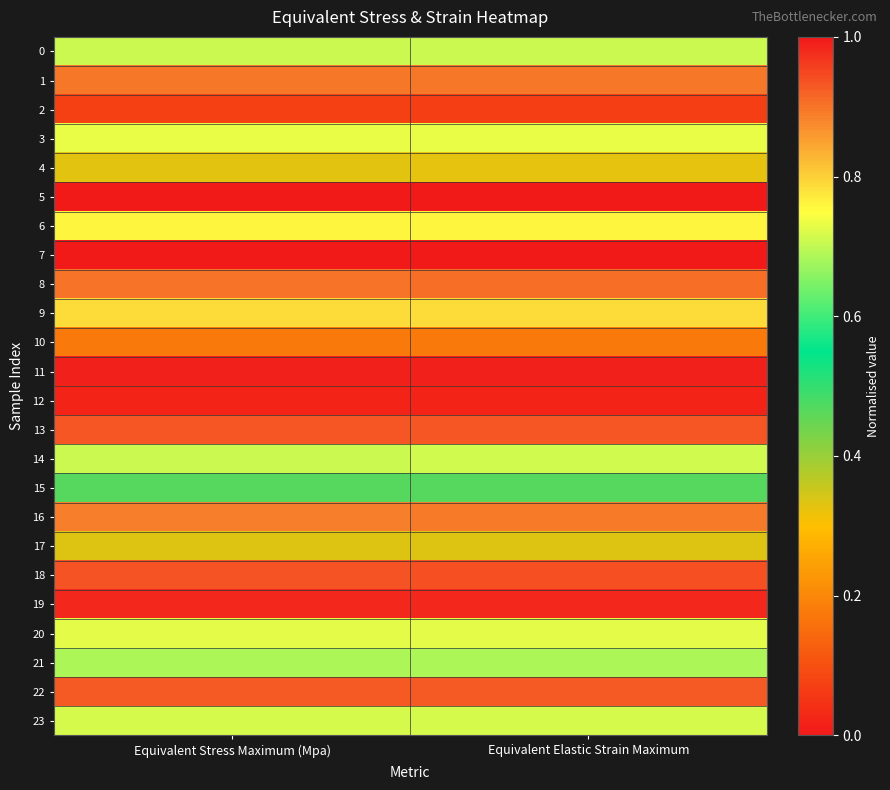

Reading left to right, list all the values displayed in this chart.

0: Equivalent Stress Maximum (Mpa)=0.7	Equivalent Elastic Strain Maximum=0.7
1: Equivalent Stress Maximum (Mpa)=0.9	Equivalent Elastic Strain Maximum=0.9
2: Equivalent Stress Maximum (Mpa)=0.1	Equivalent Elastic Strain Maximum=0.1
3: Equivalent Stress Maximum (Mpa)=0.7	Equivalent Elastic Strain Maximum=0.7
4: Equivalent Stress Maximum (Mpa)=0.3	Equivalent Elastic Strain Maximum=0.3
5: Equivalent Stress Maximum (Mpa)=1.0	Equivalent Elastic Strain Maximum=1.0
6: Equivalent Stress Maximum (Mpa)=0.8	Equivalent Elastic Strain Maximum=0.8
7: Equivalent Stress Maximum (Mpa)=0.0	Equivalent Elastic Strain Maximum=0.0
8: Equivalent Stress Maximum (Mpa)=0.9	Equivalent Elastic Strain Maximum=0.9
9: Equivalent Stress Maximum (Mpa)=0.8	Equivalent Elastic Strain Maximum=0.8
10: Equivalent Stress Maximum (Mpa)=0.2	Equivalent Elastic Strain Maximum=0.2
11: Equivalent Stress Maximum (Mpa)=1.0	Equivalent Elastic Strain Maximum=1.0
12: Equivalent Stress Maximum (Mpa)=0.0	Equivalent Elastic Strain Maximum=0.0
13: Equivalent Stress Maximum (Mpa)=0.9	Equivalent Elastic Strain Maximum=0.9
14: Equivalent Stress Maximum (Mpa)=0.7	Equivalent Elastic Strain Maximum=0.7
15: Equivalent Stress Maximum (Mpa)=0.5	Equivalent Elastic Strain Maximum=0.5
16: Equivalent Stress Maximum (Mpa)=0.9	Equivalent Elastic Strain Maximum=0.9
17: Equivalent Stress Maximum (Mpa)=0.3	Equivalent Elastic Strain Maximum=0.3
18: Equivalent Stress Maximum (Mpa)=0.9	Equivalent Elastic Strain Maximum=0.9
19: Equivalent Stress Maximum (Mpa)=1.0	Equivalent Elastic Strain Maximum=1.0
20: Equivalent Stress Maximum (Mpa)=0.7	Equivalent Elastic Strain Maximum=0.7
21: Equivalent Stress Maximum (Mpa)=0.7	Equivalent Elastic Strain Maximum=0.7
22: Equivalent Stress Maximum (Mpa)=0.9	Equivalent Elastic Strain Maximum=0.9
23: Equivalent Stress Maximum (Mpa)=0.7	Equivalent Elastic Strain Maximum=0.7